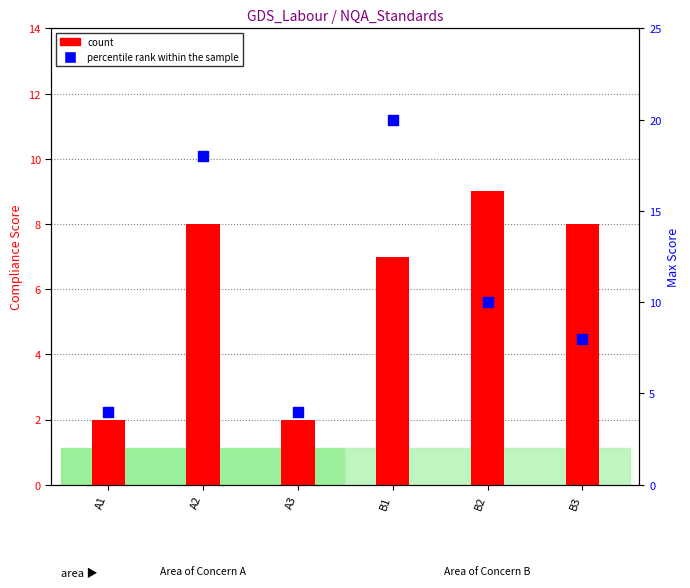

Is the value of count at A2 greater than the value of percentile rank within the sample at B3?

No